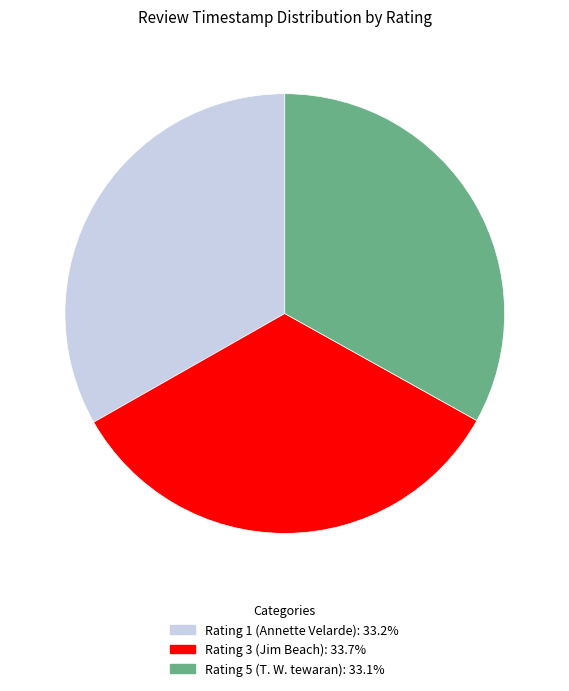

How many segments does this pie chart have?

3